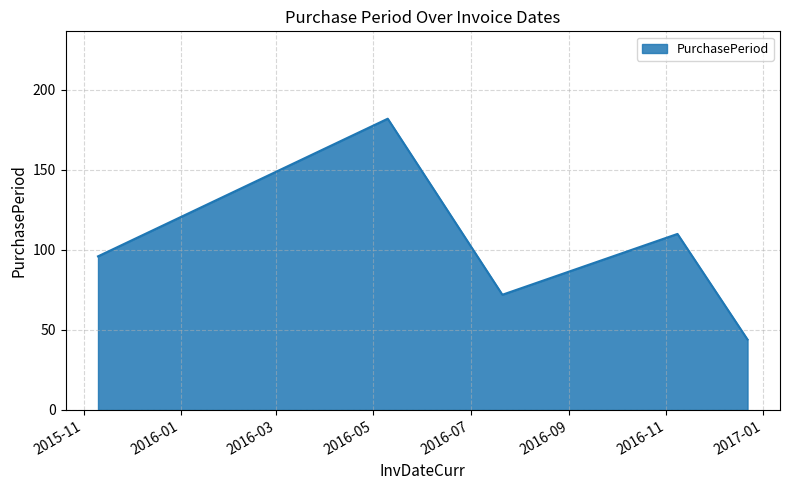

True or false: there are more than 0 points higher than both neighbors.

True